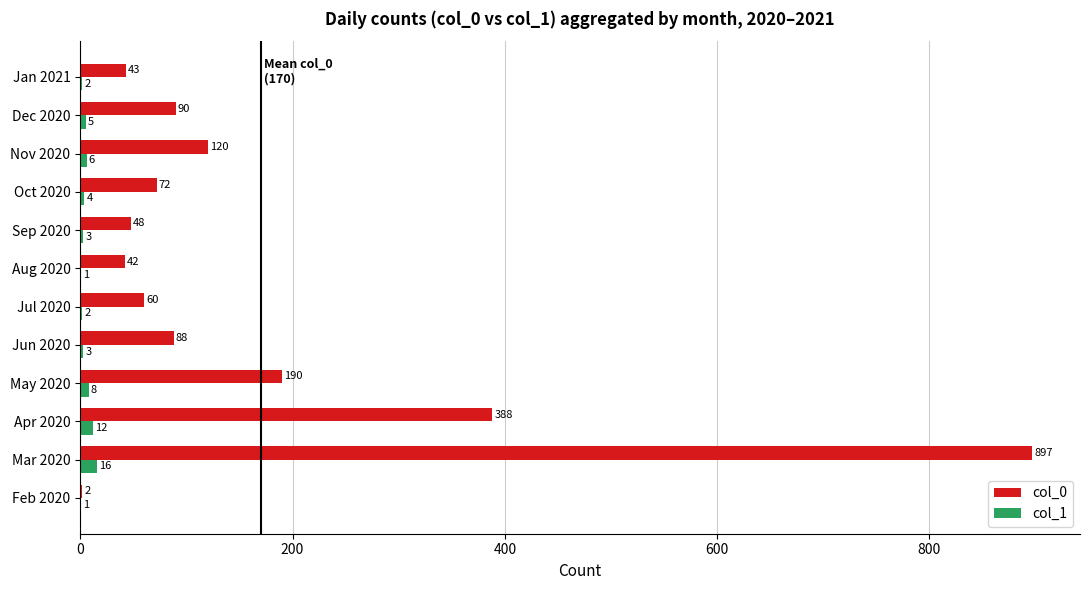

What is the total value across all series at Jan 2021?

45